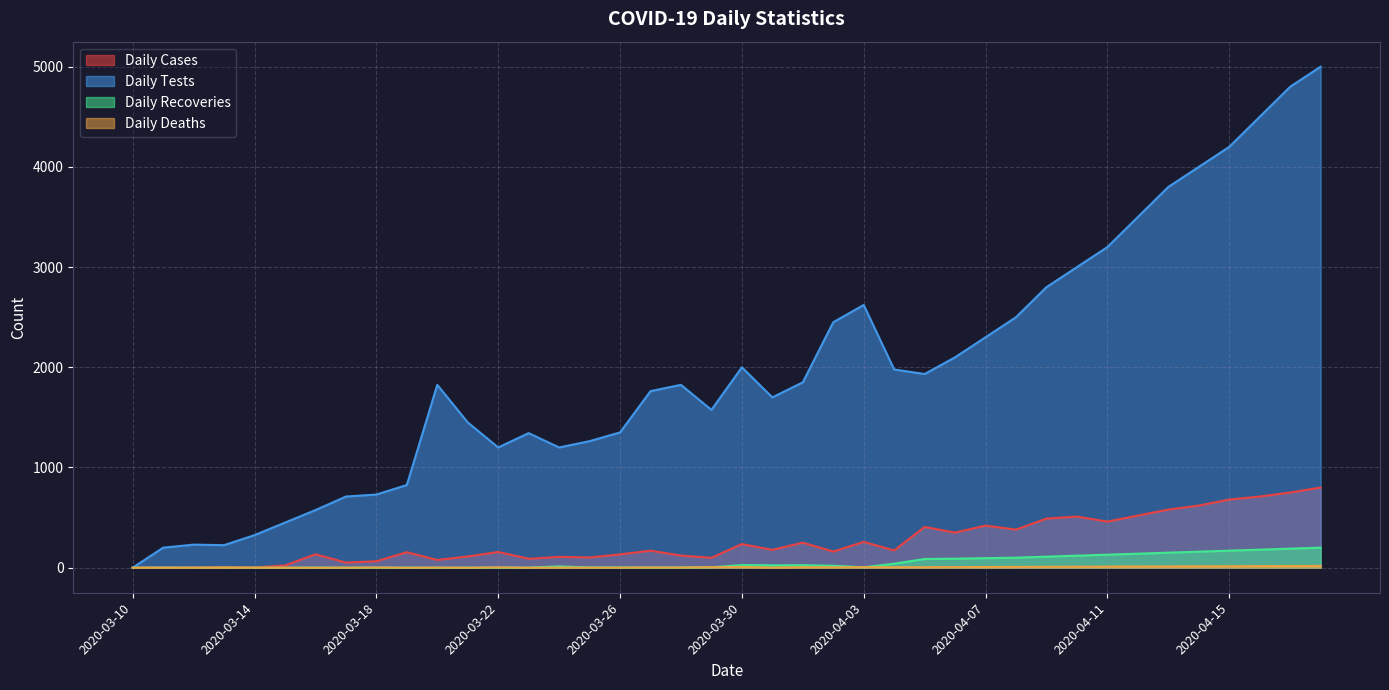

Rank the series at 2020-04-18 from highest to lowest value.

Daily Tests, Daily Cases, Daily Recoveries, Daily Deaths